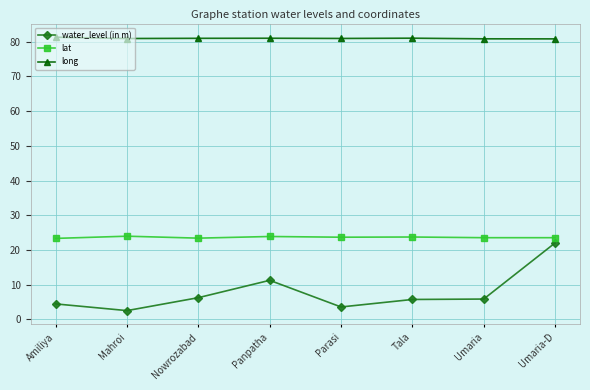

At how many categories does at least one series exceed 59?

8